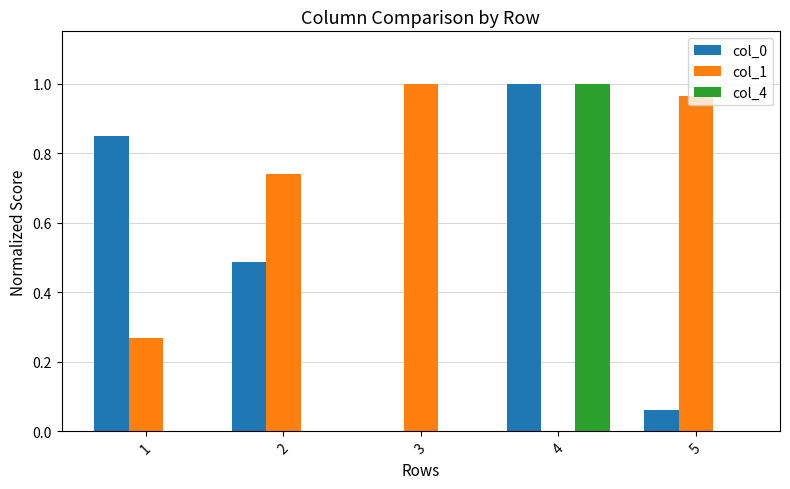

The value of col_1 at 2 is 1.2. True or false?

False